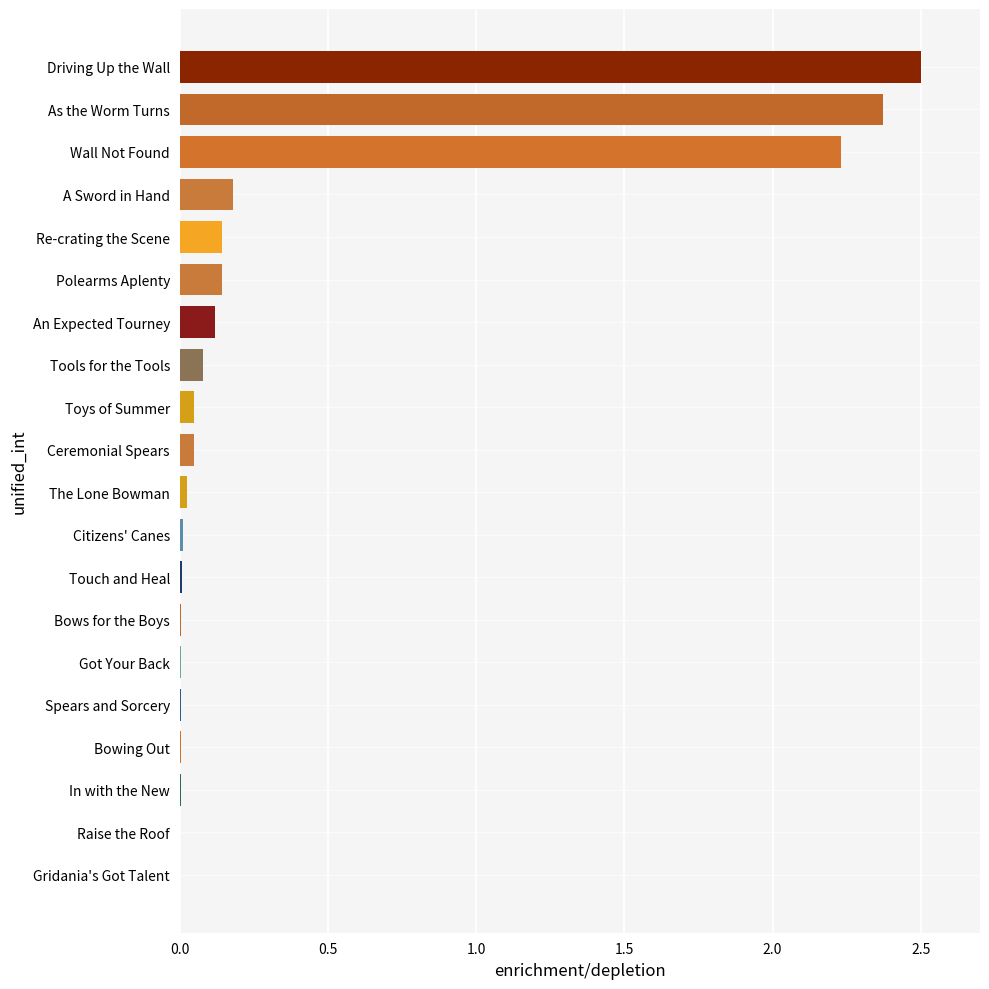

Between Bows for the Boys and As the Worm Turns, which is larger?

As the Worm Turns